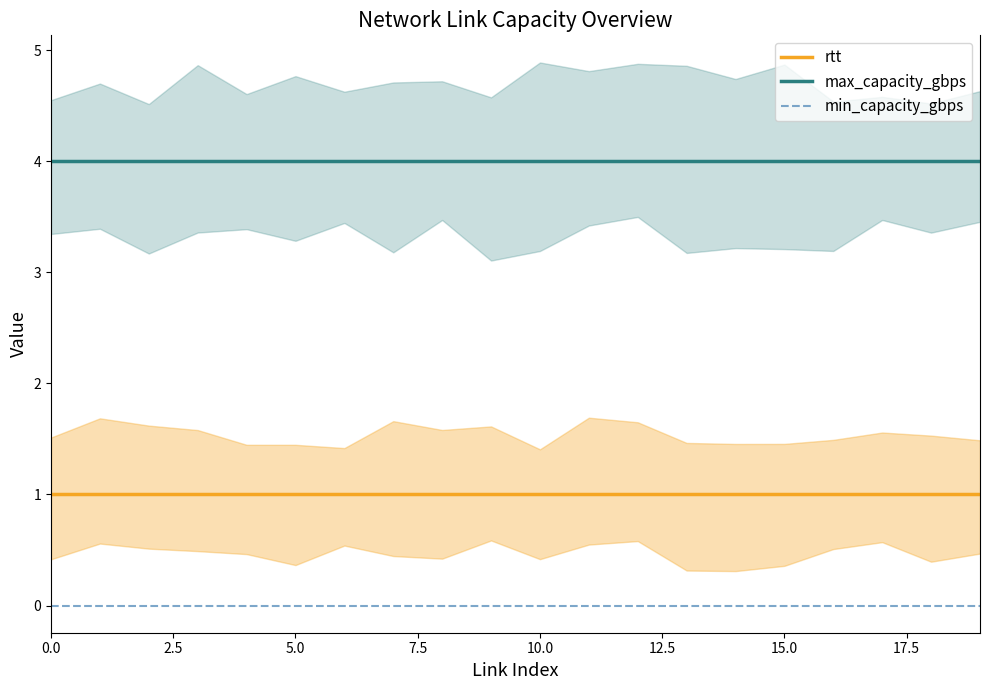

Which series has the widest spread of values?

rtt